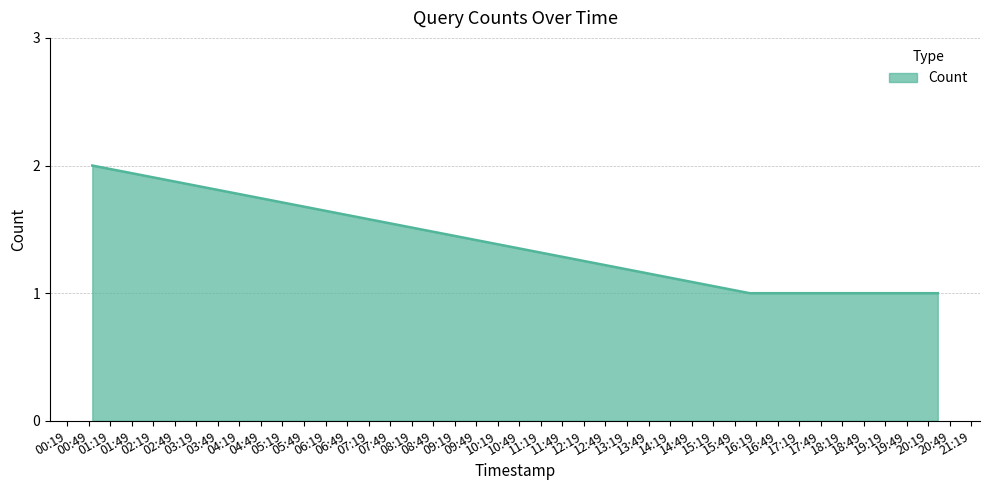

Count the values in the range 1 to 2.

7